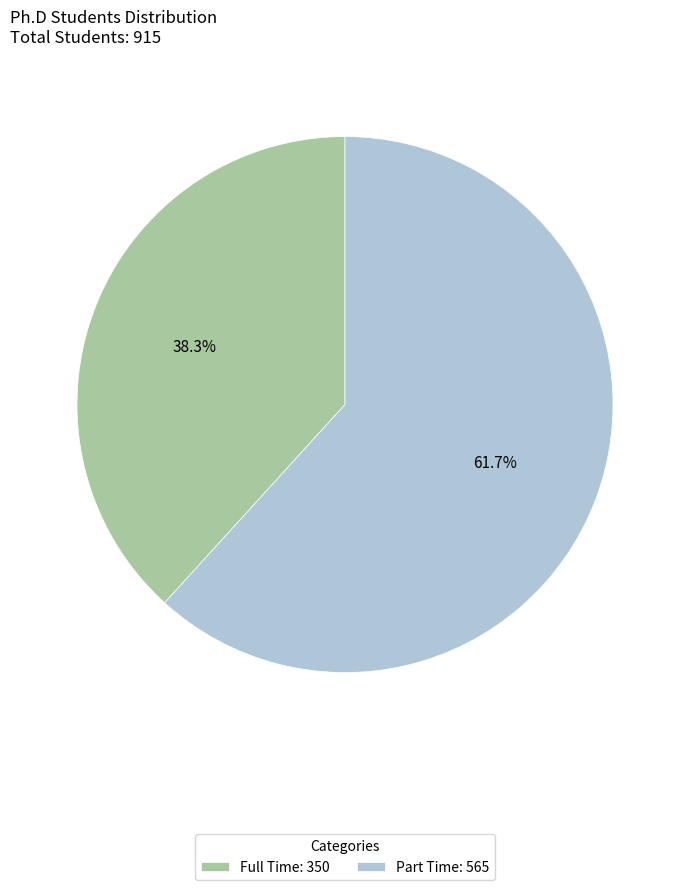

Rank the categories by value from lowest to highest.

Full Time, Part Time